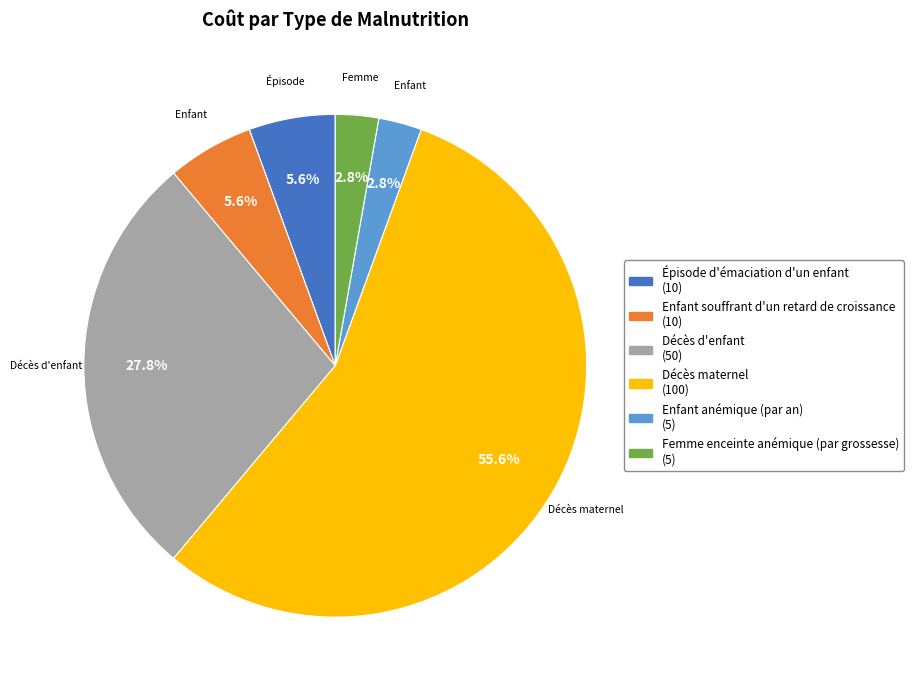

Which slice represents more than half of the pie?

Décès maternel